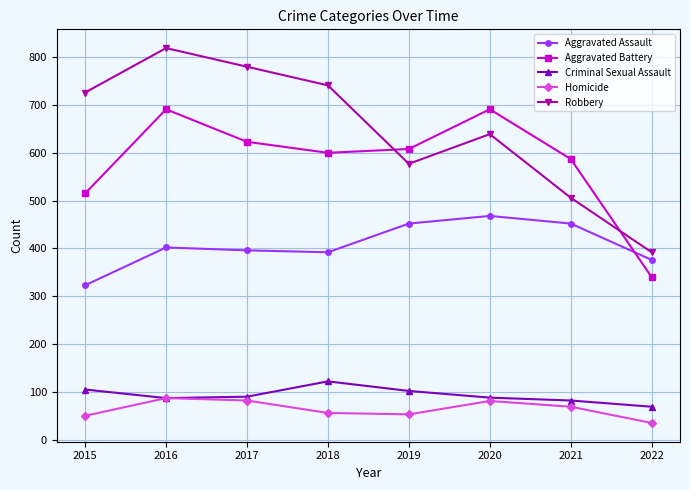

True or false: Robbery has more than 1 interior local peaks.

True